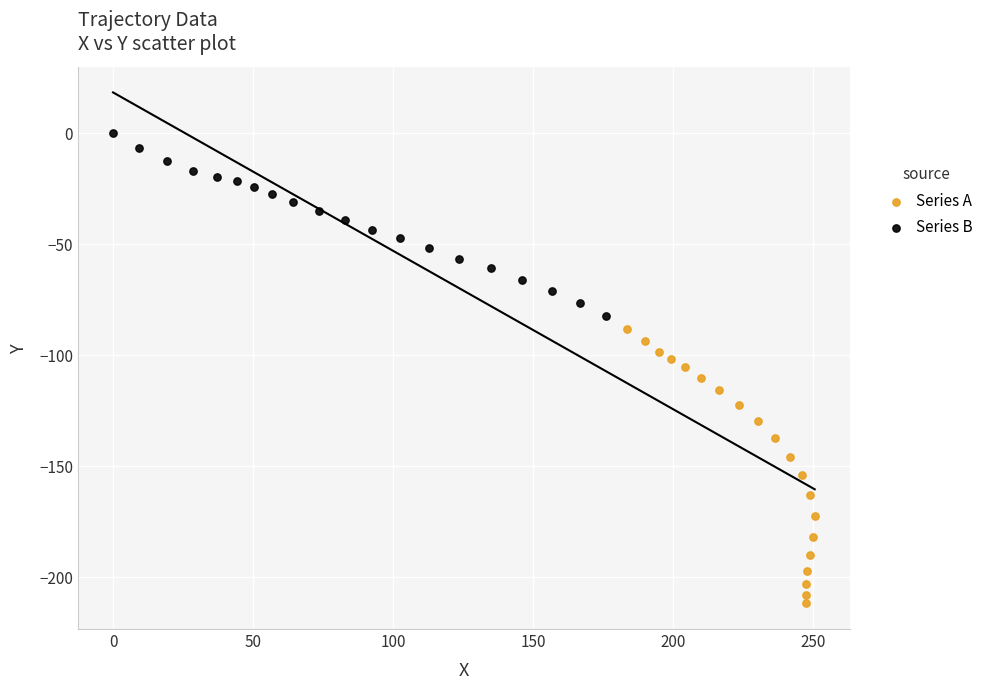

Which series has the largest Y range (max minus min)?

Series A